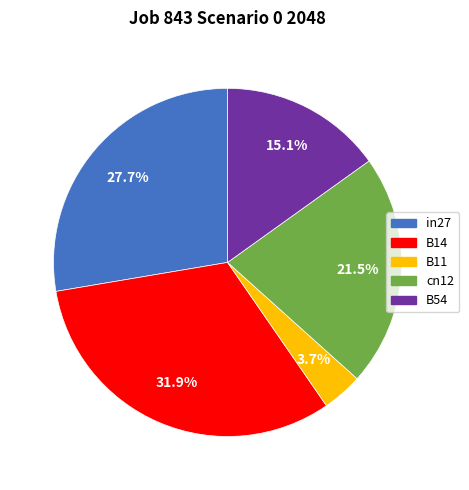

True or false: B54 accounts for 15% of the total.

True